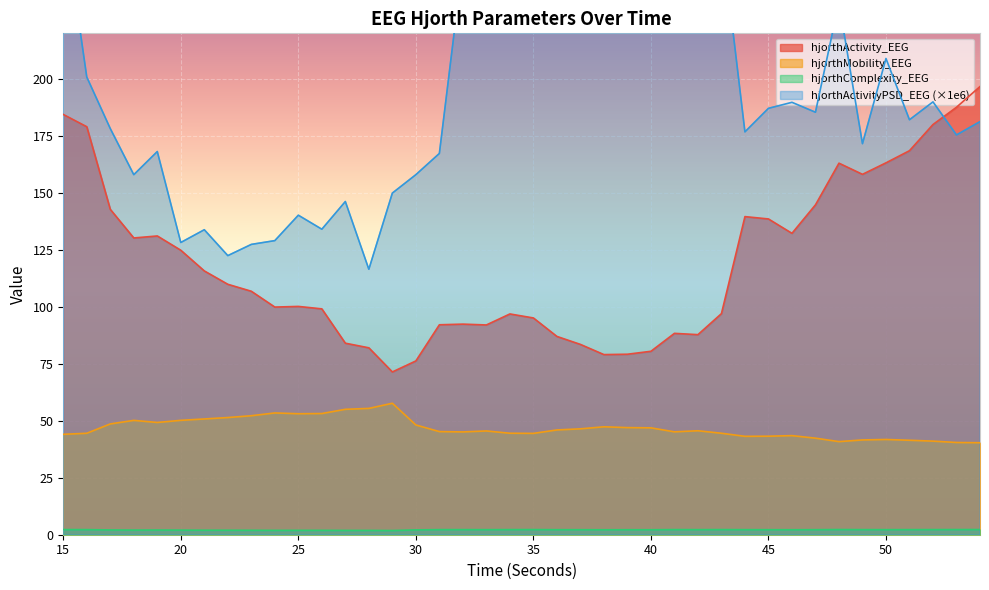

Which has a higher value, 45 or 20?

45